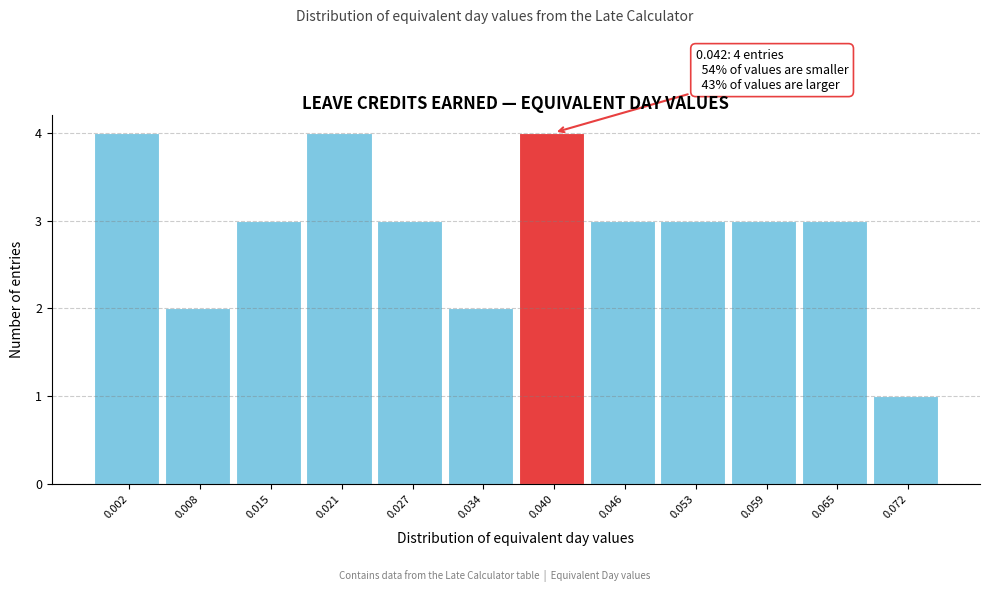

Reading left to right, list all the values displayed in this chart.

4	2	3	4	3	2	4	3	3	3	3	1